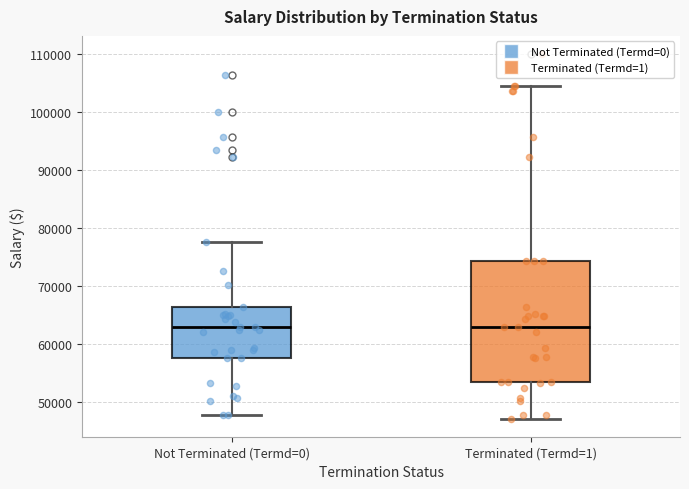

Comparing the boxes themselves (not the whiskers), which one is the tallest?

Terminated (Termd=1)